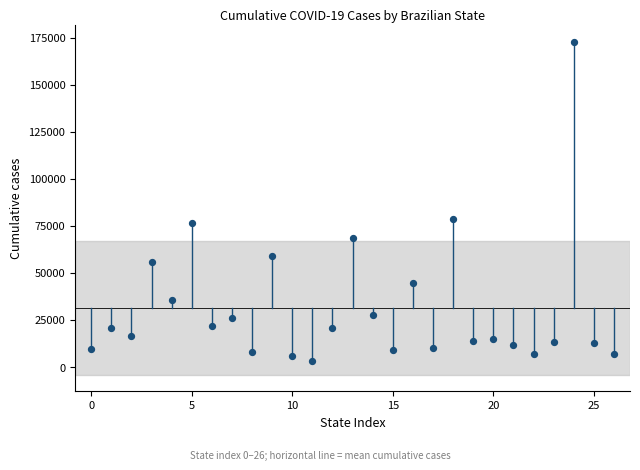

What Y value in the scatter plot is closest to 88055?

78836